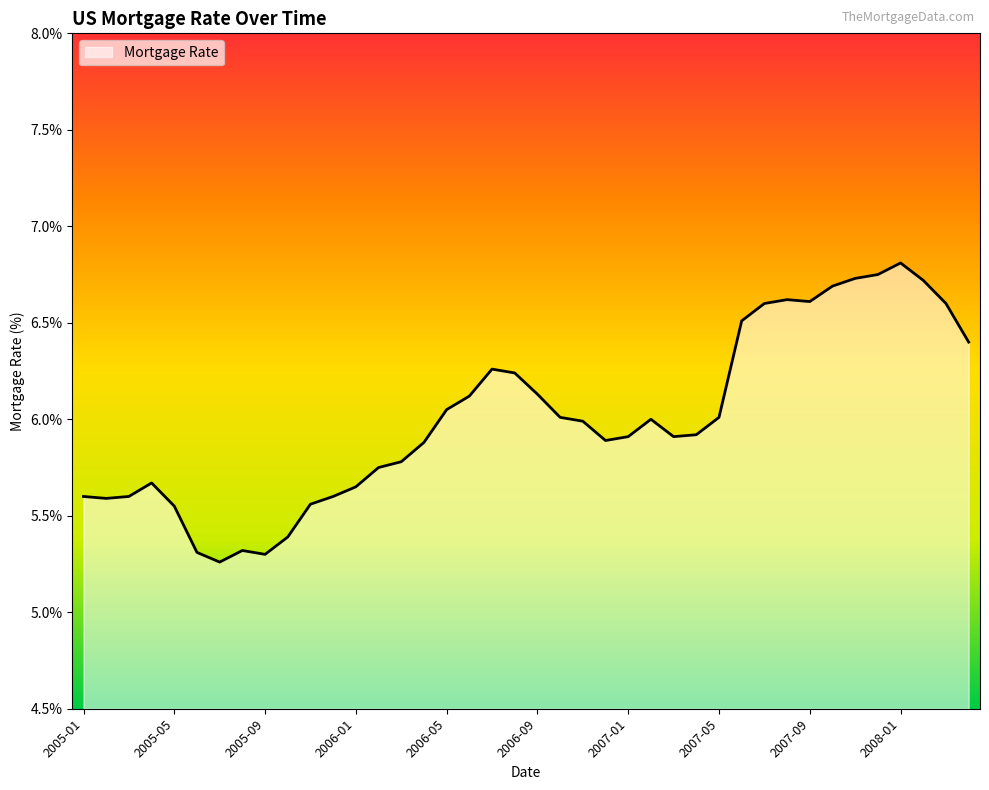

Reading left to right, what are all the values shown in this chart?

2005-01=5.6	2005-02=5.6	2005-03=5.6	2005-04=5.7	2005-05=5.5	2005-06=5.3	2005-07=5.3	2005-08=5.3	2005-09=5.3	2005-10=5.4	2005-11=5.6	2005-12=5.6	2006-01=5.7	2006-02=5.8	2006-03=5.8	2006-04=5.9	2006-05=6.0	2006-06=6.1	2006-07=6.3	2006-08=6.2	2006-09=6.1	2006-10=6.0	2006-11=6.0	2006-12=5.9	2007-01=5.9	2007-02=6.0	2007-03=5.9	2007-04=5.9	2007-05=6.0	2007-06=6.5	2007-07=6.6	2007-08=6.6	2007-09=6.6	2007-10=6.7	2007-11=6.7	2007-12=6.8	2008-01=6.8	2008-02=6.7	2008-03=6.6	2008-04=6.4